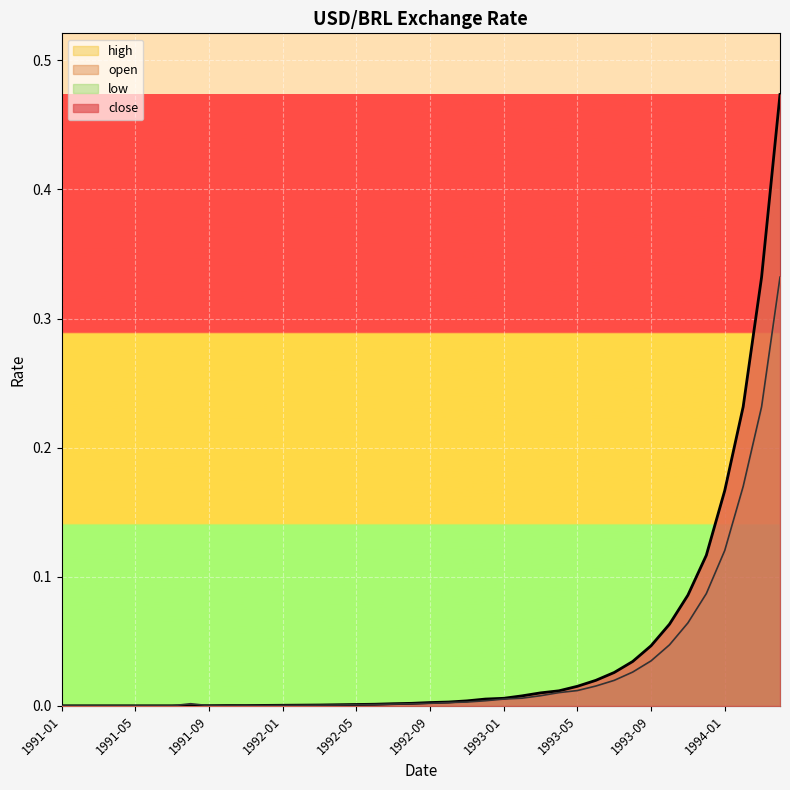

What is the maximum value for close?

0.5